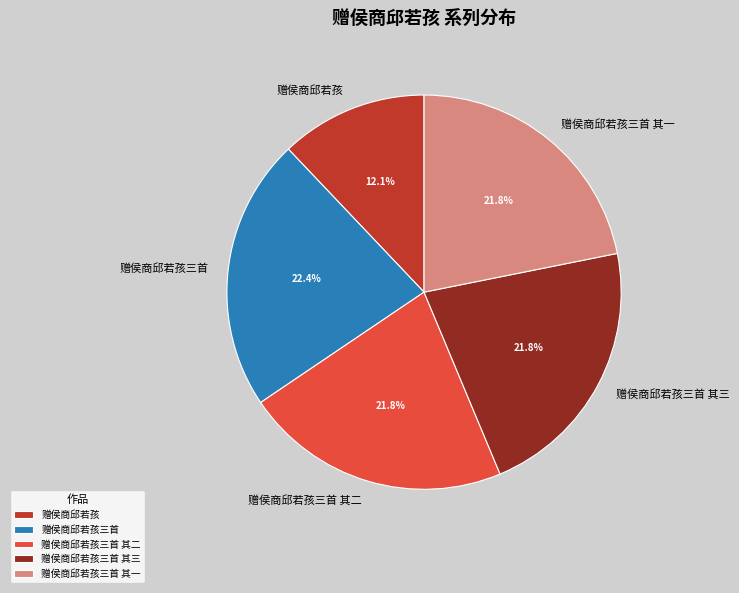

Which category has the biggest portion of the pie?

赠侯商邱若孩三首